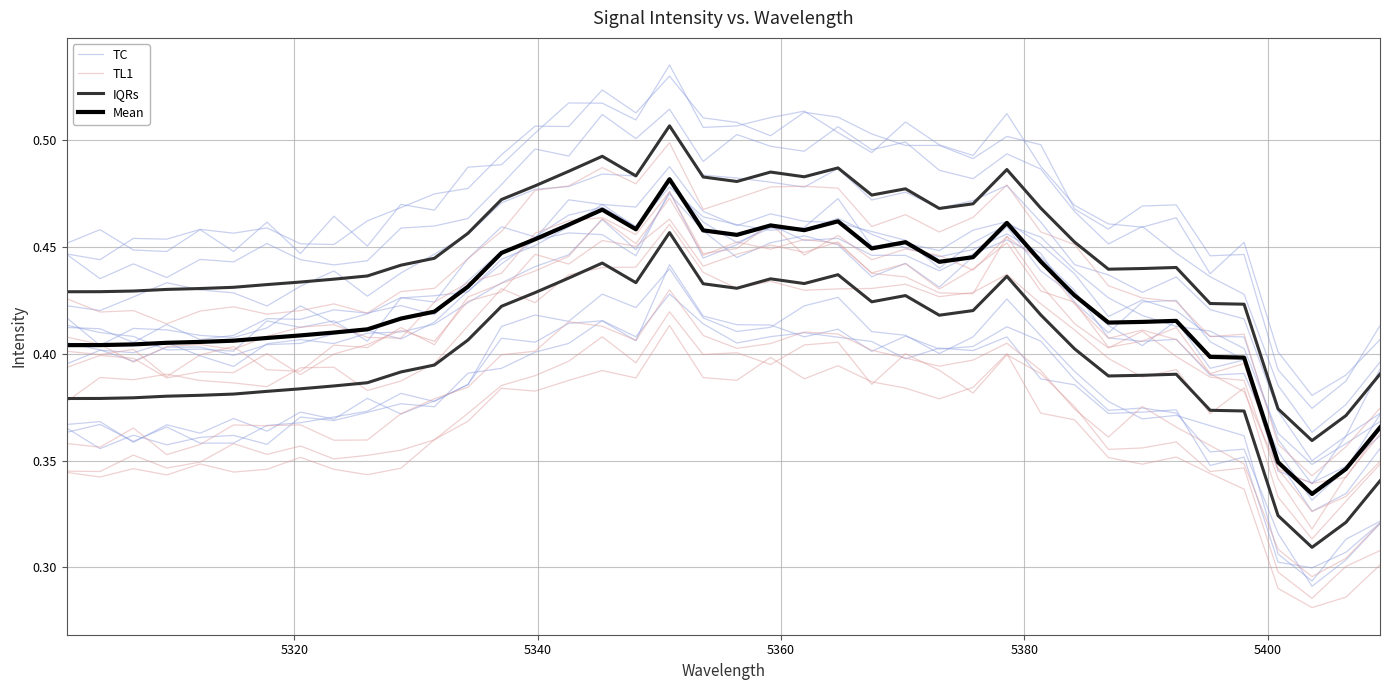

Does the chart display data point markers on the line(s)?

No